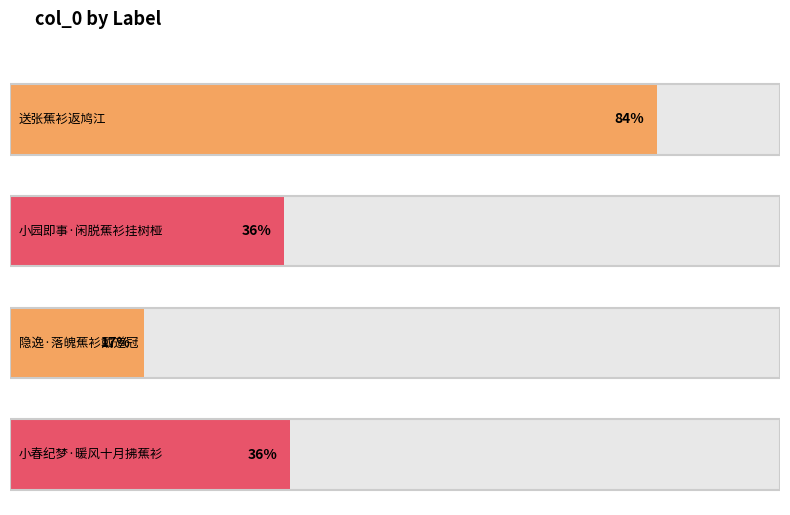

Which category has the highest value across all series?

送张蕉衫返鸠江